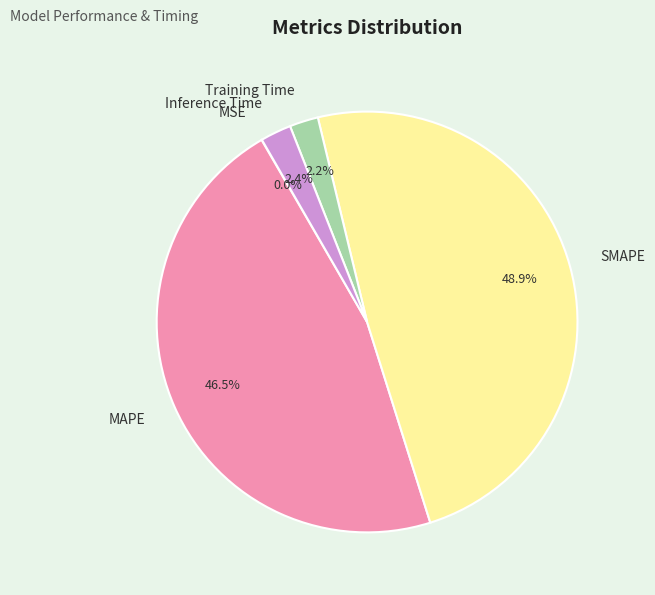

To the nearest percent, what percentage of the pie is SMAPE?

49%